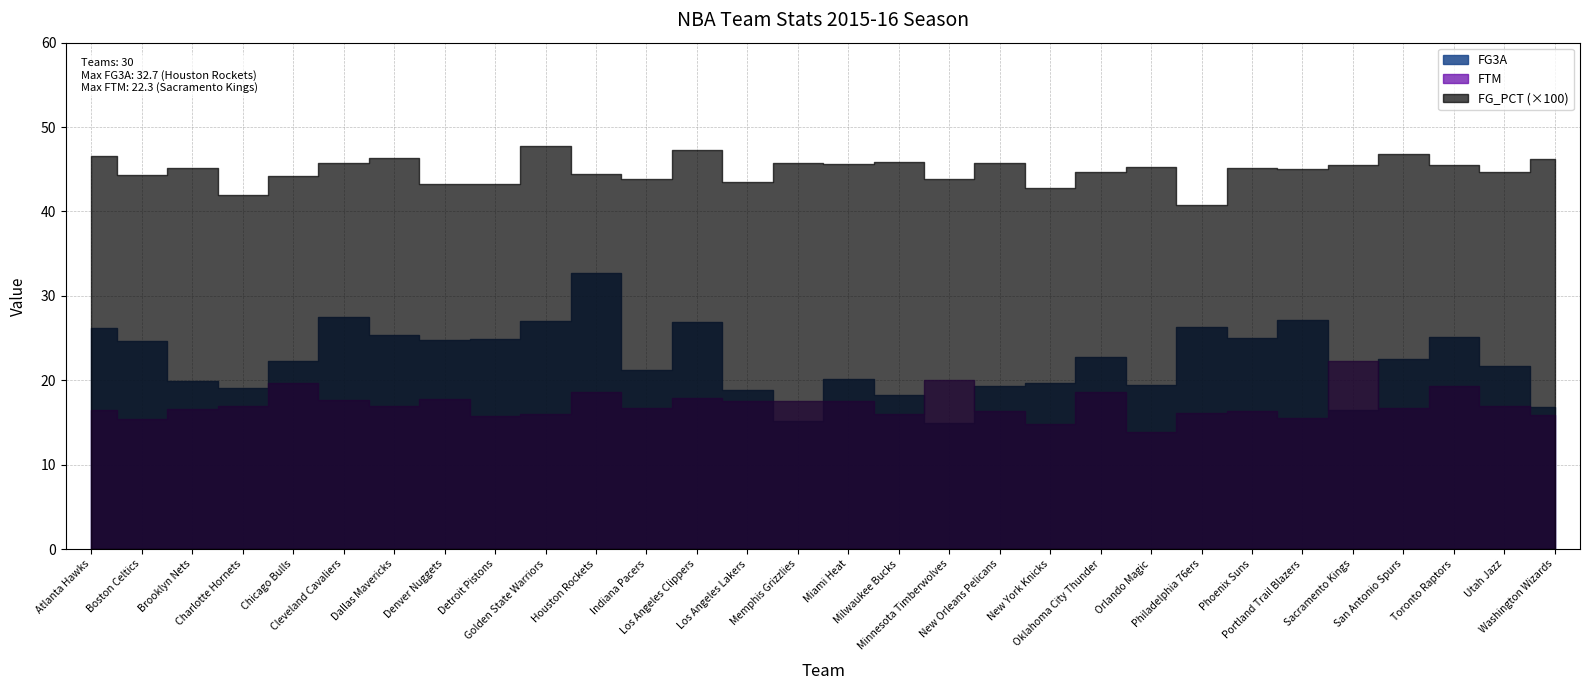

Where does the FTM series first go above 16?

Atlanta Hawks